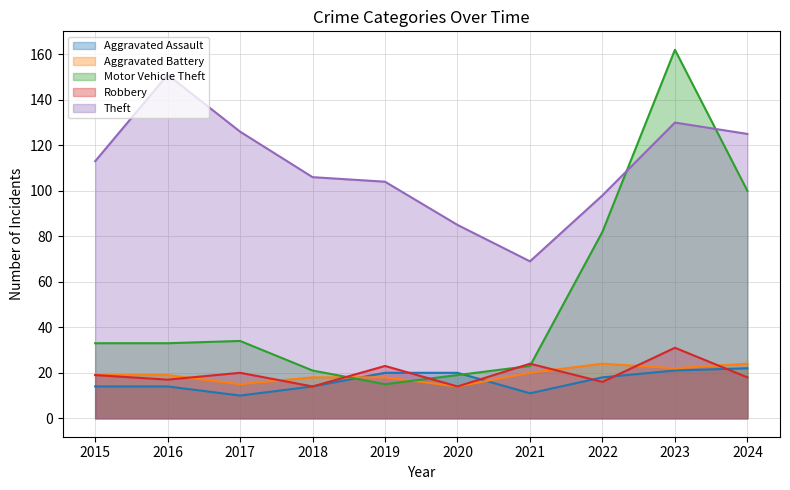

What is the value of the Aggravated Assault point at the 3rd from the left?

10